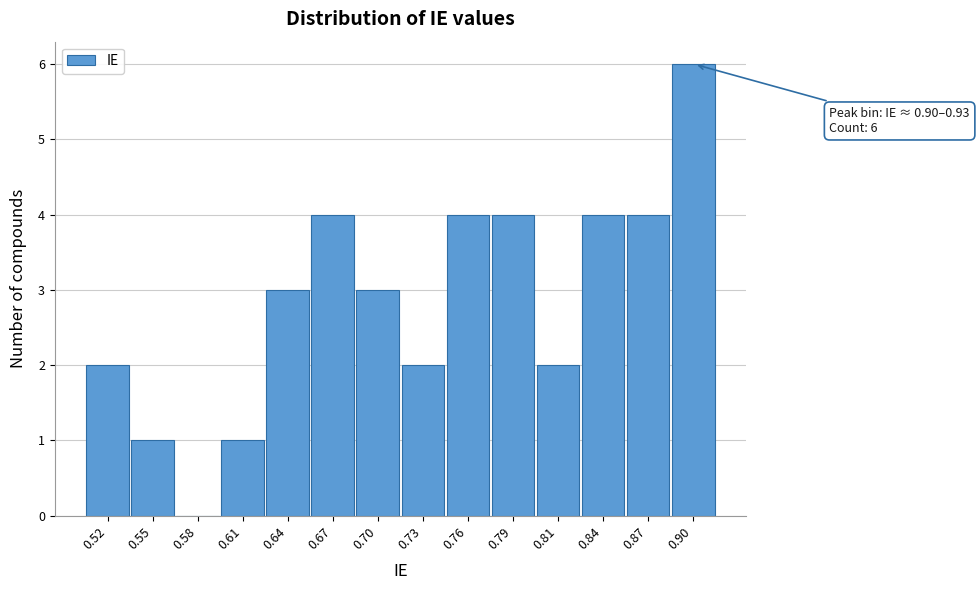

Reading right to left, list all the values displayed in this chart.

0.90=6	0.87=4	0.84=4	0.81=2	0.79=4	0.76=4	0.73=2	0.70=3	0.67=4	0.64=3	0.61=1	0.58=0	0.55=1	0.52=2